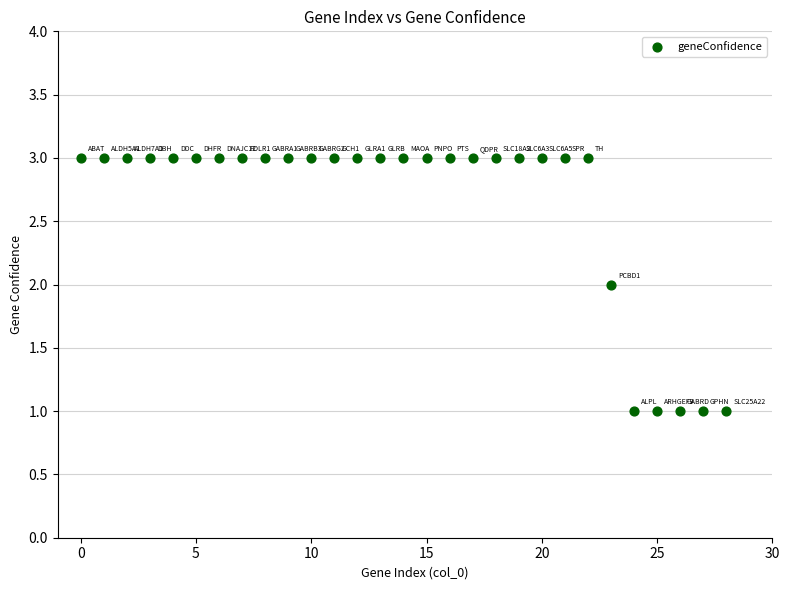

How many data points are displayed?

29